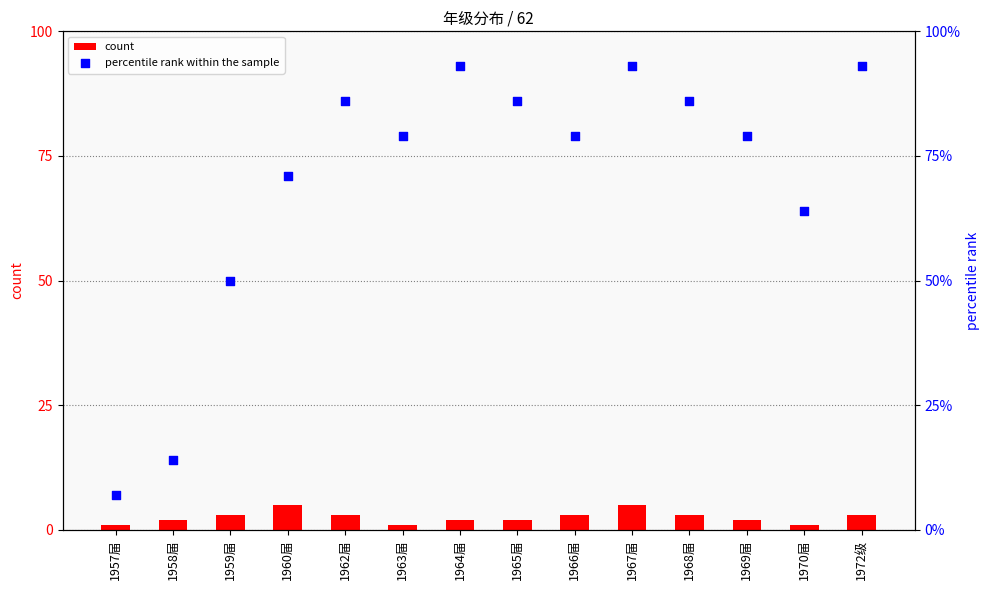

What are all the series names shown in the legend?

count, percentile rank within the sample